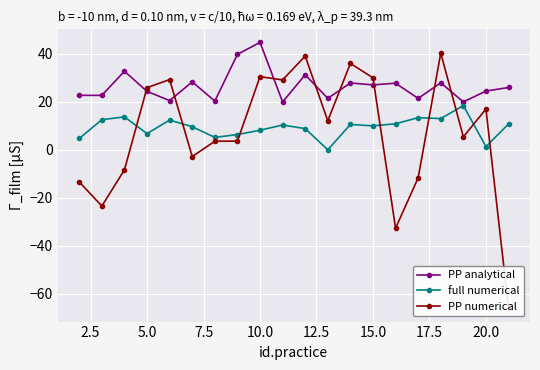

Which category has the highest value in the PP analytical series?

10.0